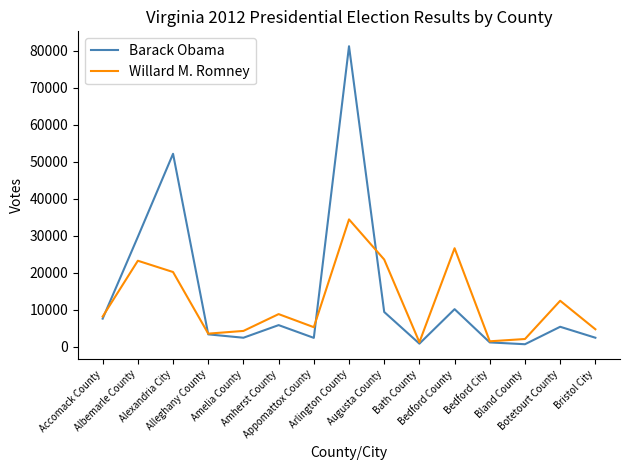

What is the difference between the Willard M. Romney values at Albemarle County and Bath County?

22023